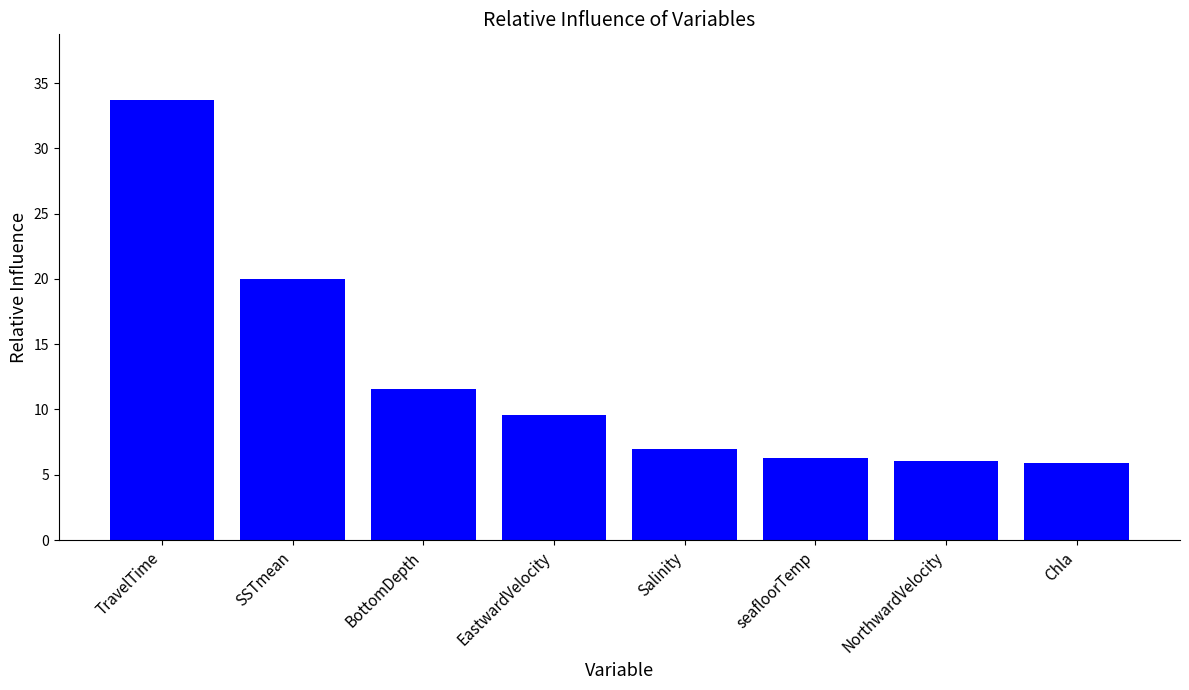

What is the sum of the values at NorthwardVelocity and Chla?

12.0